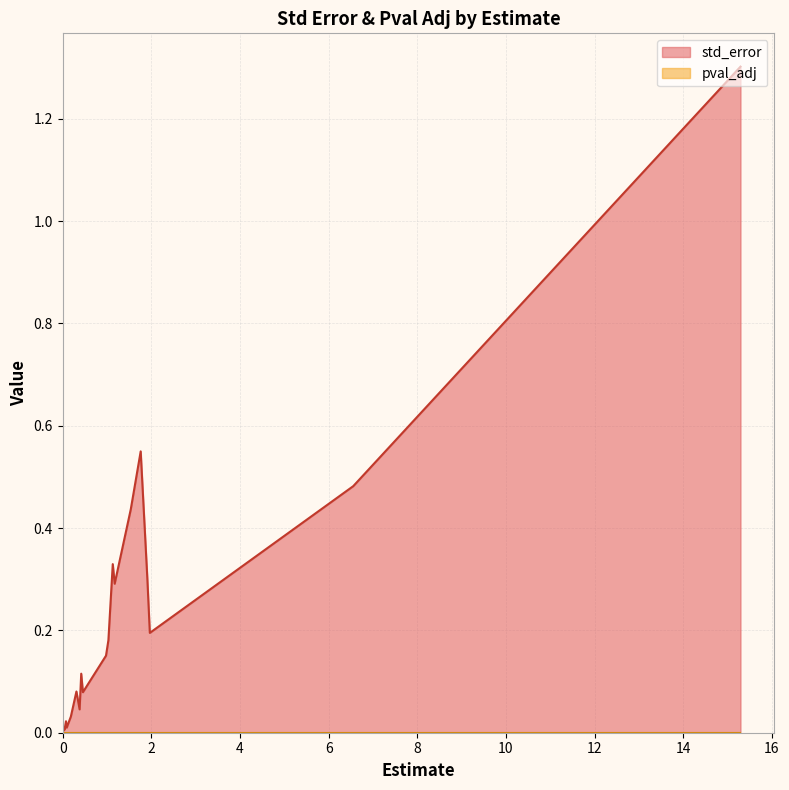

True or false: std_error and pval_adj cross at least once.

False